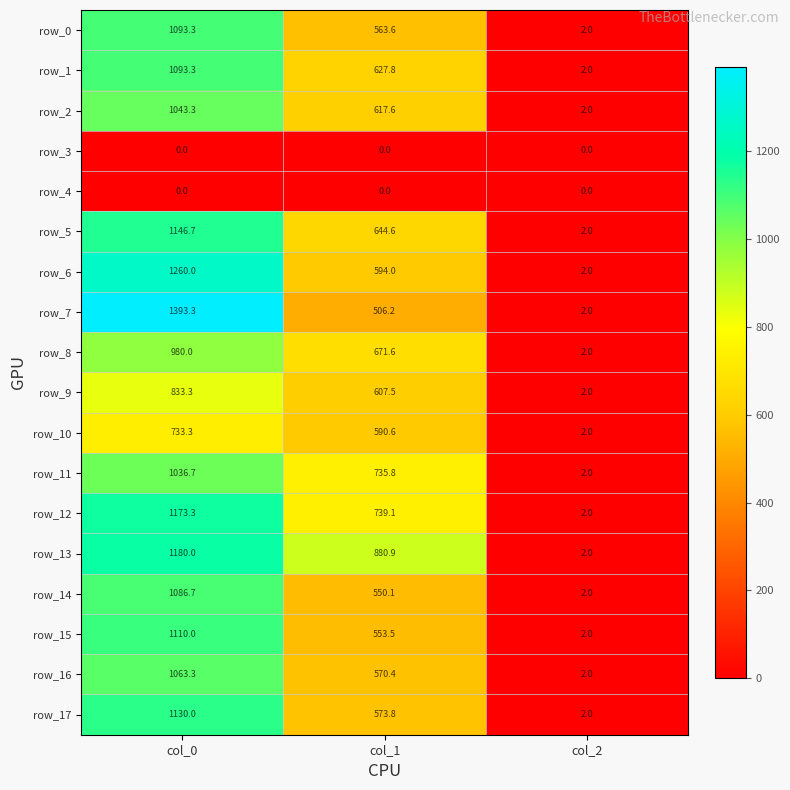

Is it true that row_12 equals 815.3 at col_0?

False